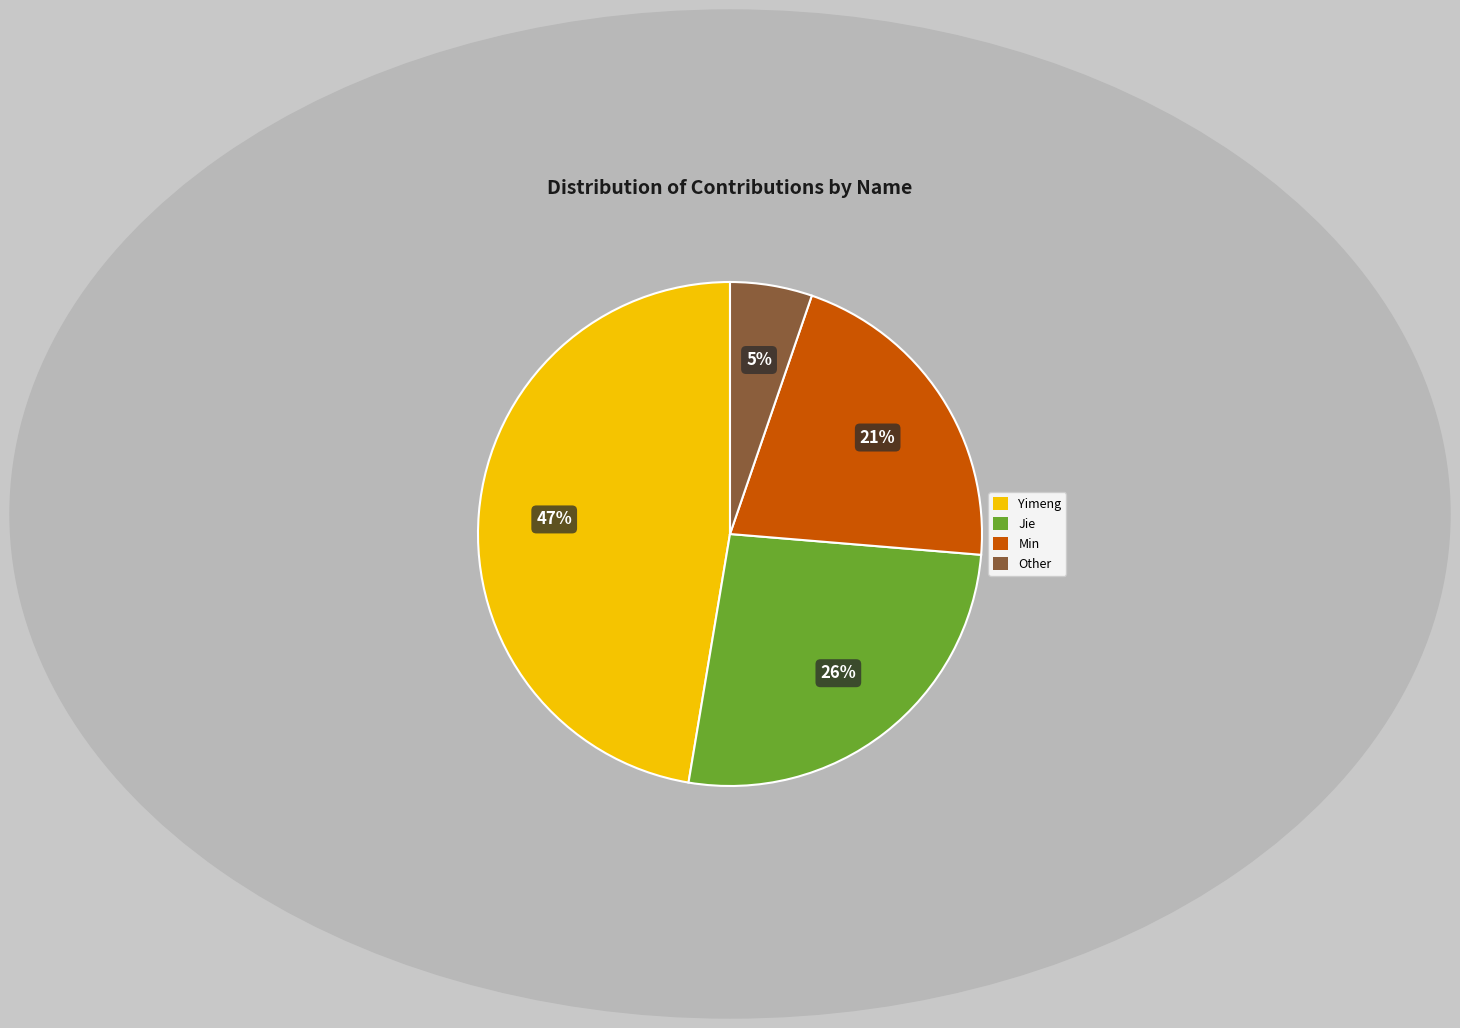

Count the number of slices in the pie.

4